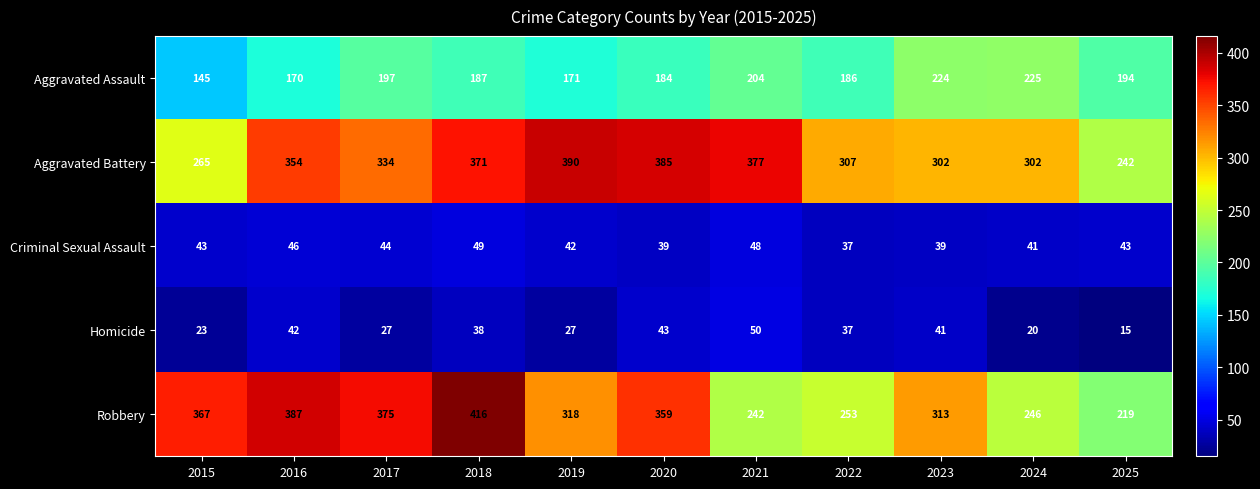

At 2018, list the series in order from largest to smallest.

Robbery, Aggravated Battery, Aggravated Assault, Criminal Sexual Assault, Homicide